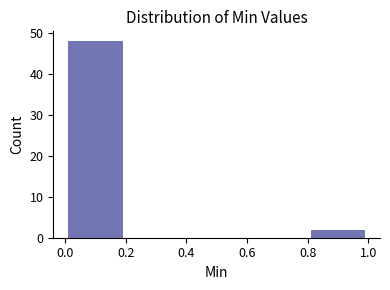

Over which range of the x-axis is the bar tallest?

0.0 to 0.2